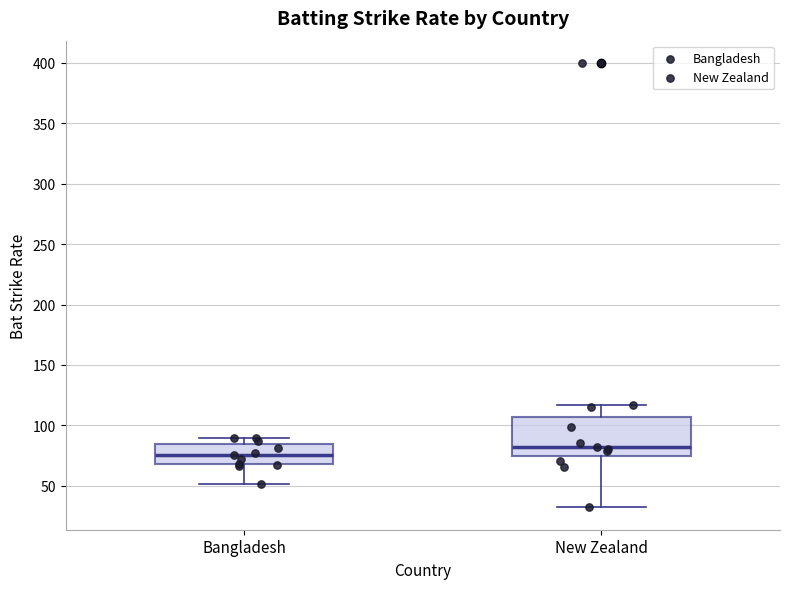

Where does the median line of the box for Bangladesh sit on the y-axis? The values are not printed on the chart, so give them approximately, as read against the axis.

75